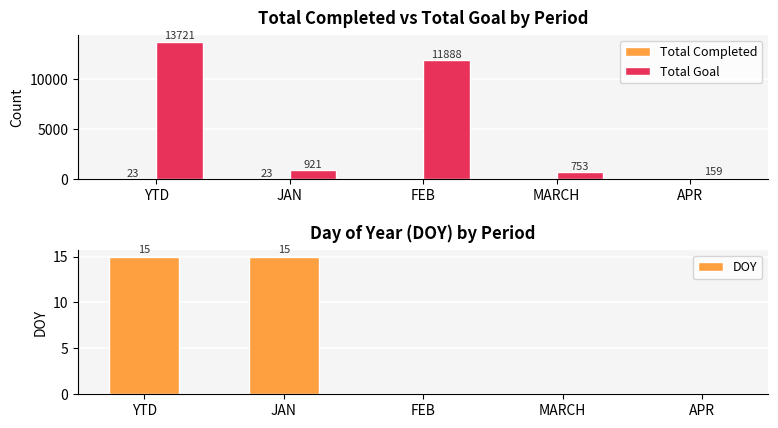

What is the label of the 2nd bar from the left?

JAN